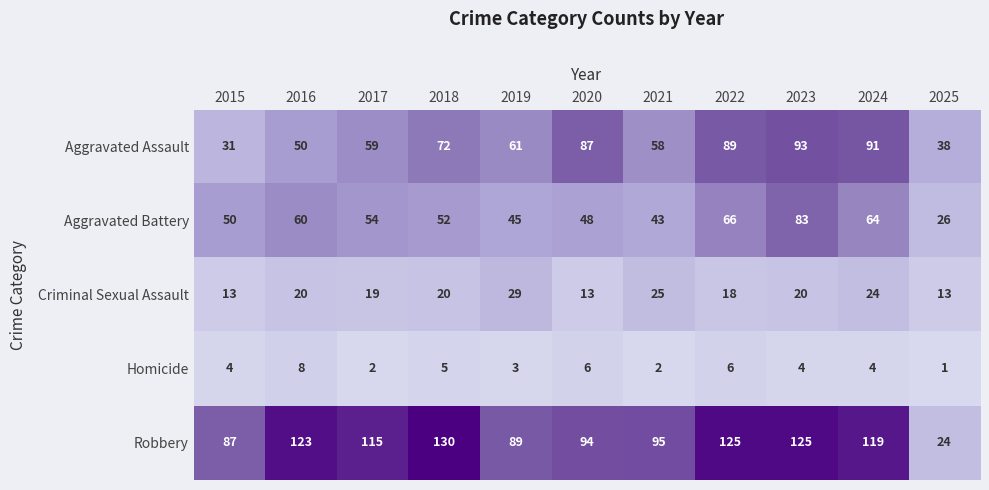

True or false: Robbery has a value of 62 at 2019.

False